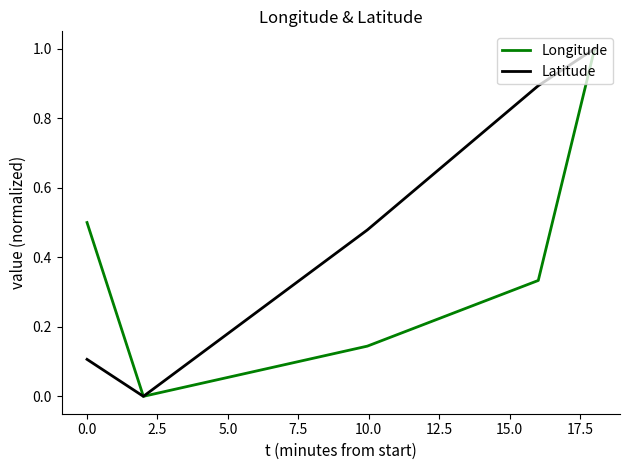

True or false: Longitude has more than 2 interior local peaks.

False